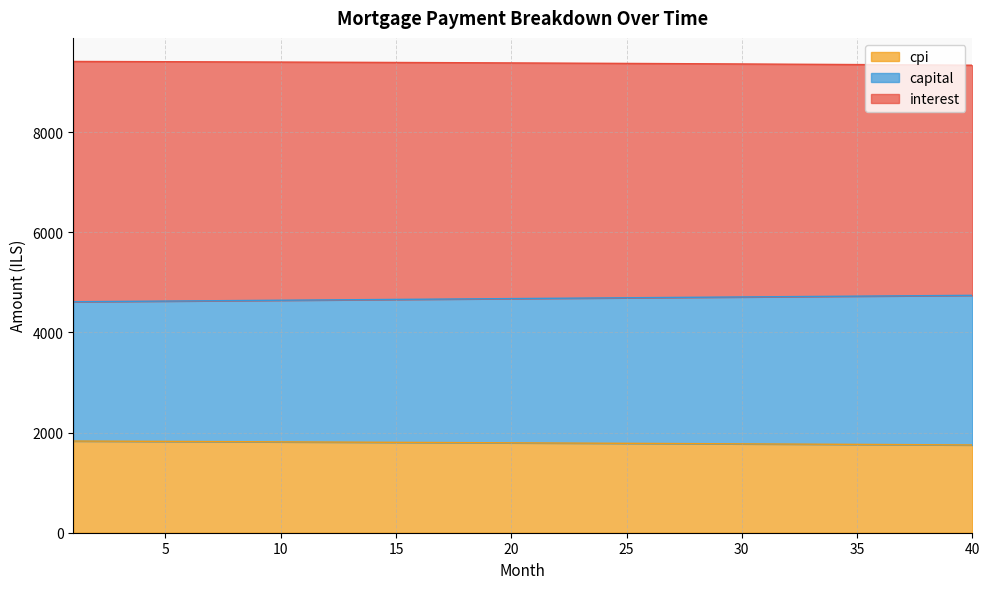

What is the value of the capital point at the 12th from the left?

4651.1